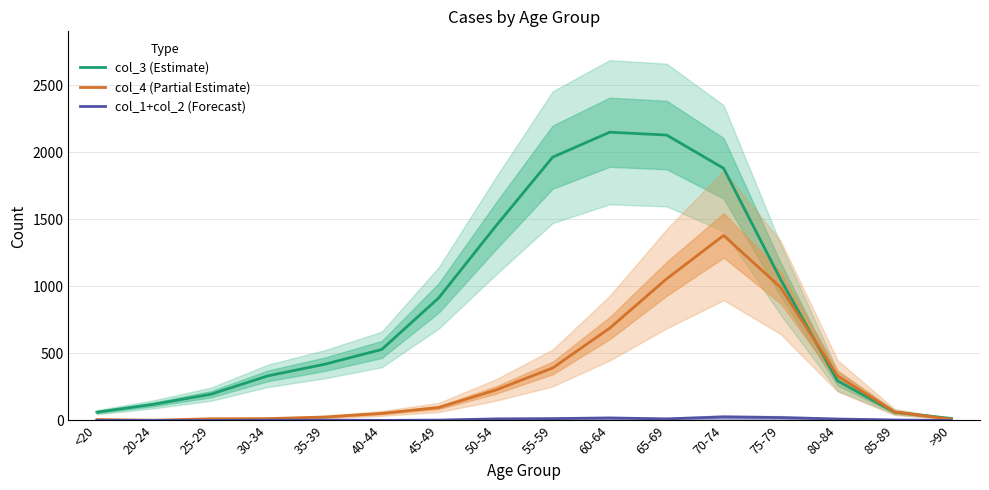

What is the label of the 4th point from the right?

75-79